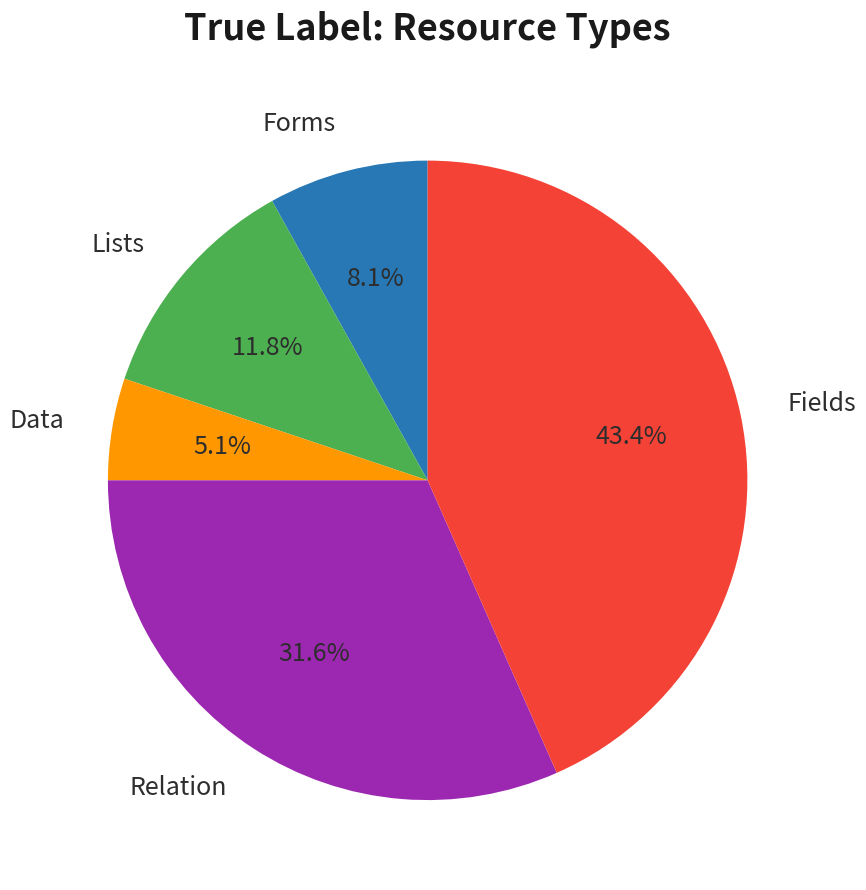

Does Data account for over 50% of the chart?

No